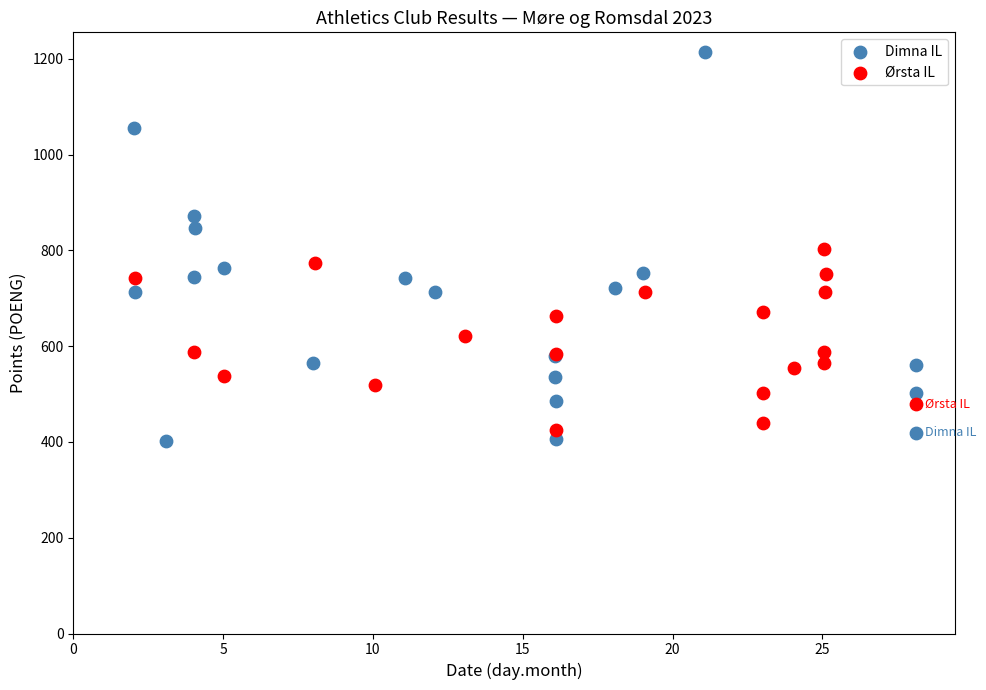

Which series reaches the minimum Y coordinate?

Dimna IL